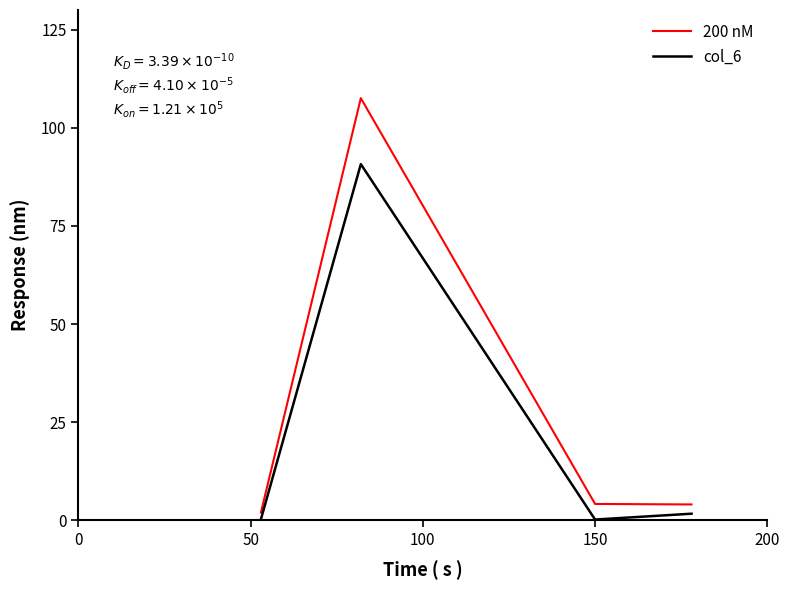

Rank the series by their maximum value, from lowest to highest.

col_6, 200 nM